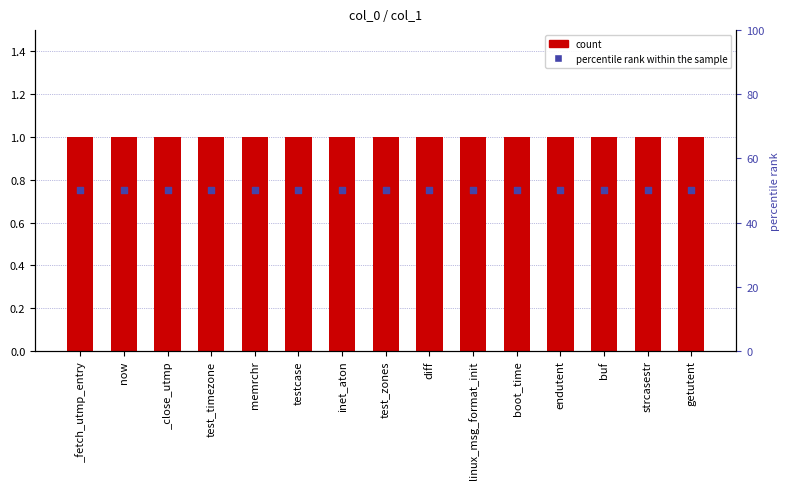

What is the total value across all series at now?

51